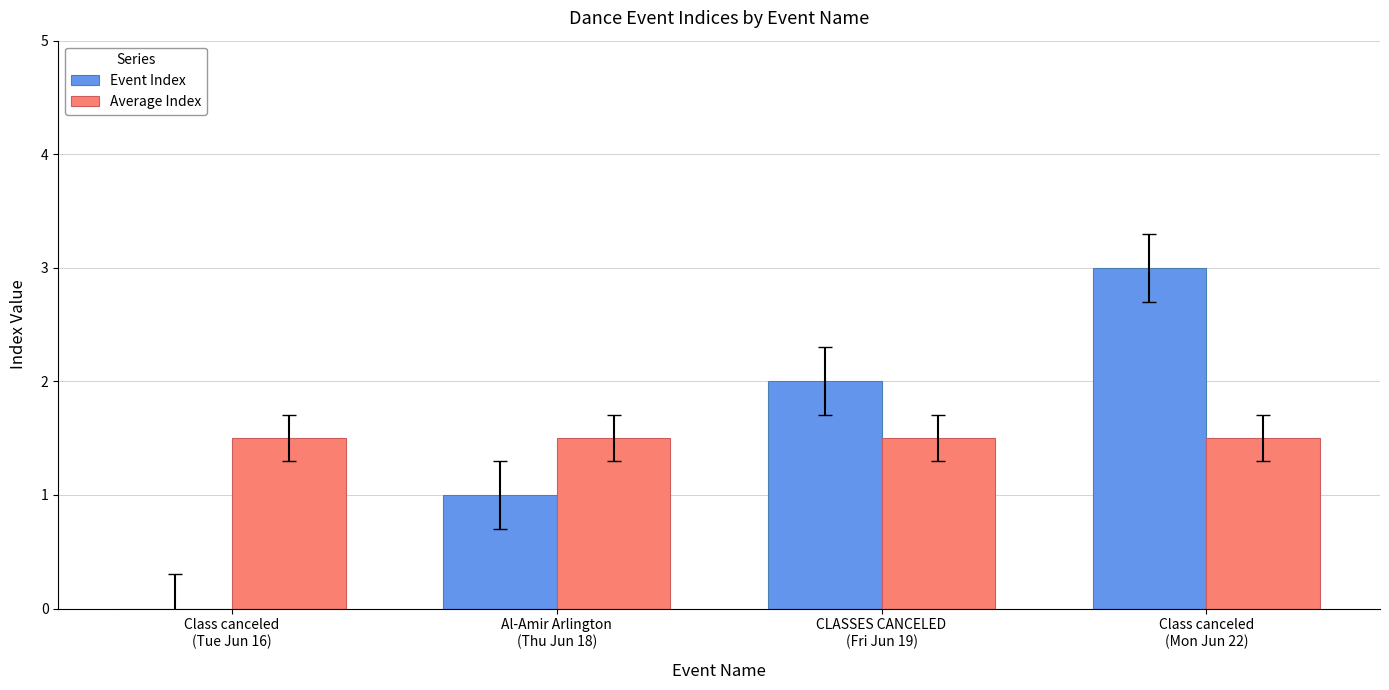

Reading left to right, what are all the values shown in this chart?

Event Index: 0.0	1.0	2.0	3.0
Average Index: 1.5	1.5	1.5	1.5